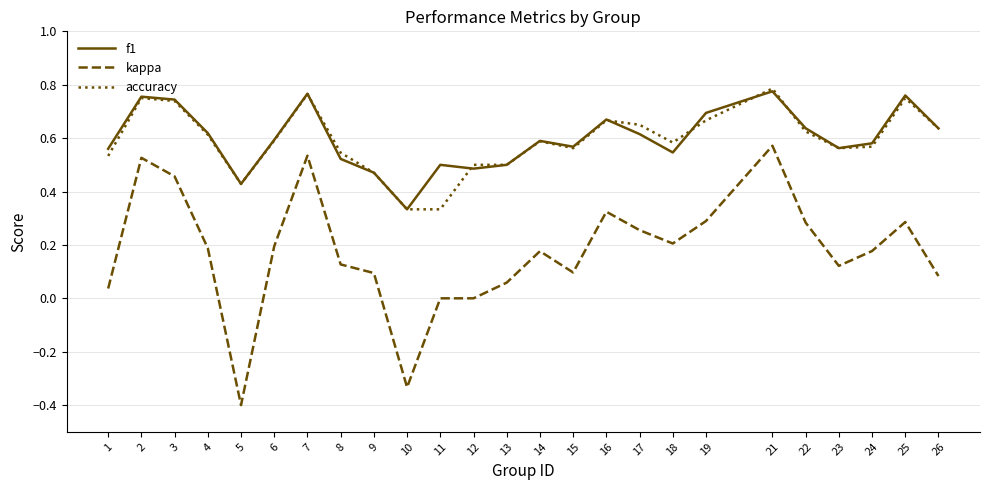

True or false: kappa has a value of 0.3 at 14.

False